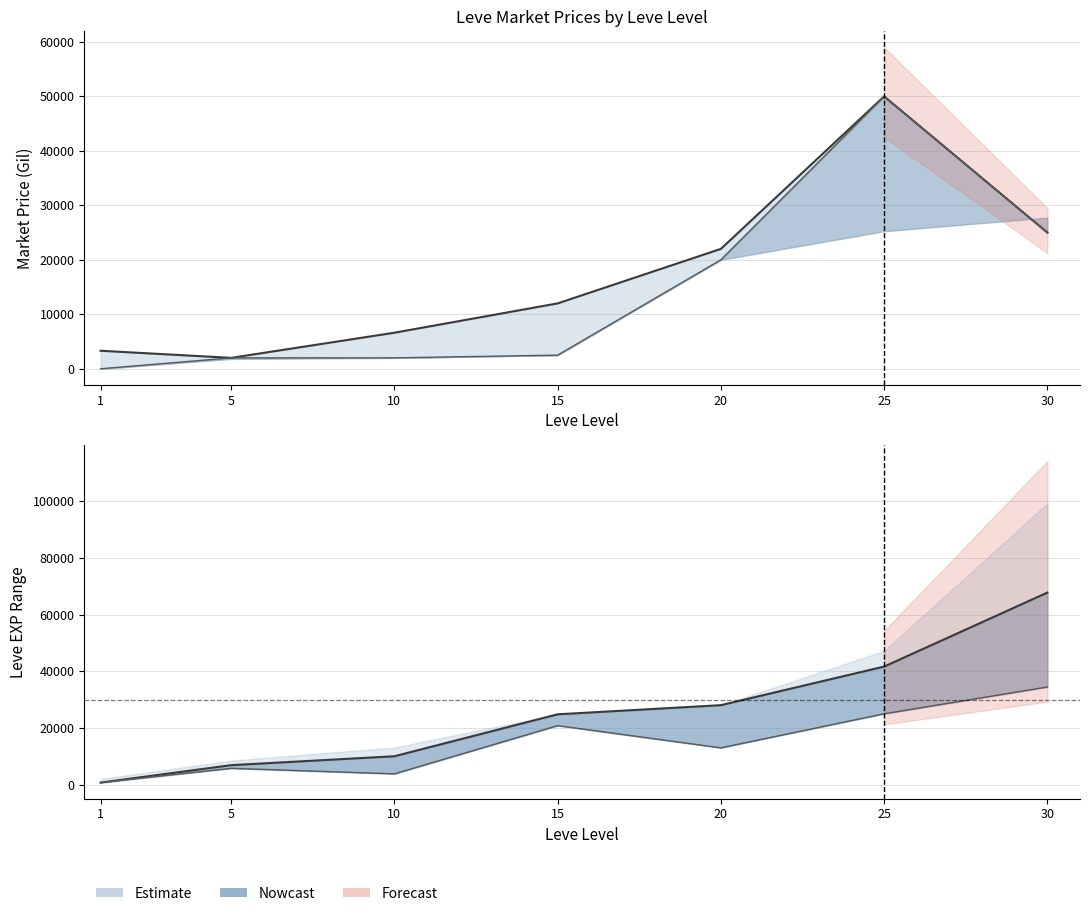

What is the difference between the currentAveragePriceHQ values at 25 and 20?

30000.0